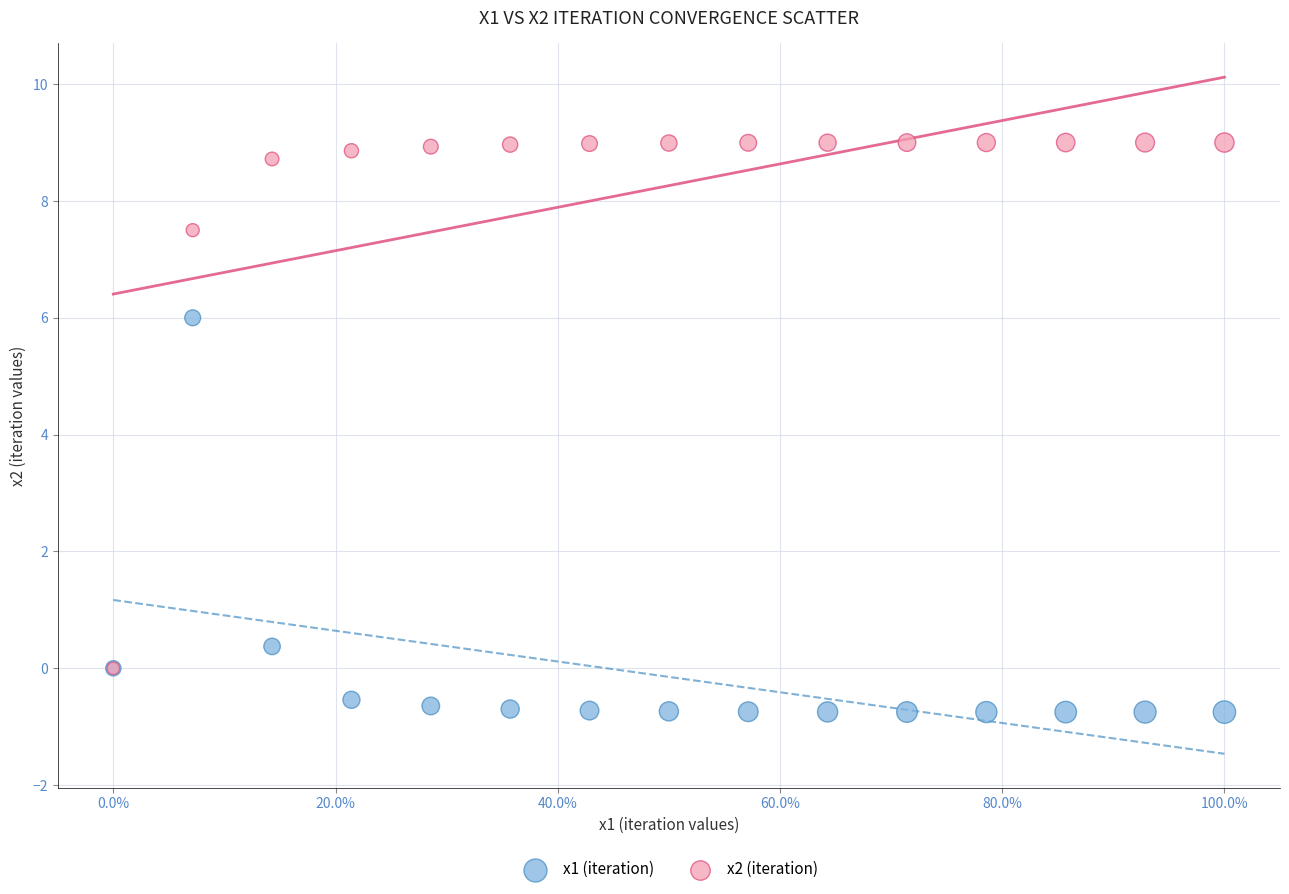

What are all the series names shown in the legend?

x1 (iteration), x2 (iteration)